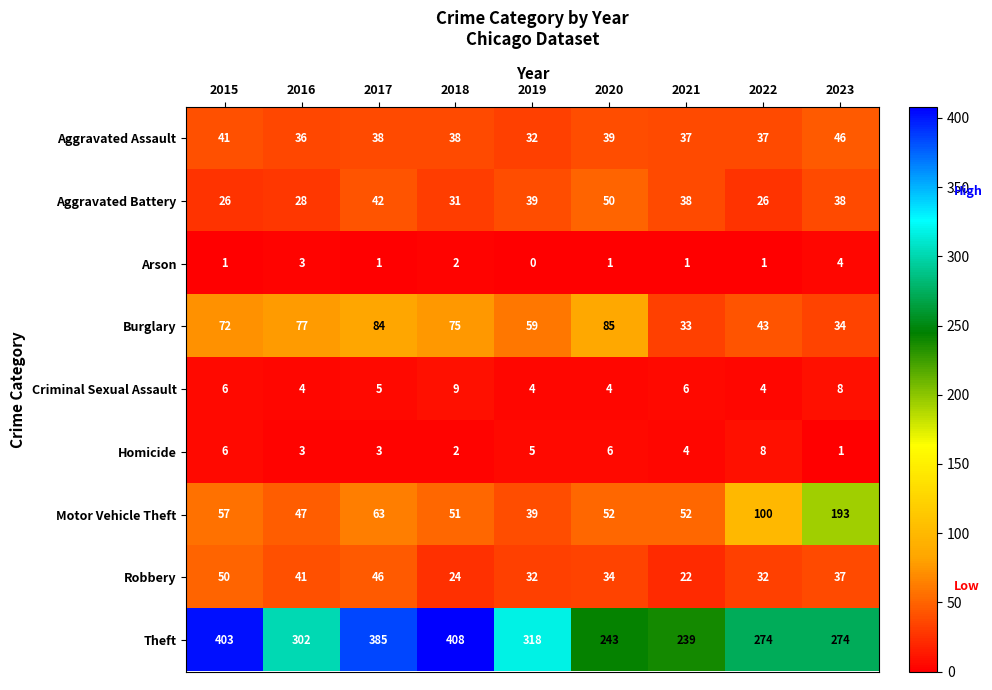

At which label is Burglary closest to 59?

2019